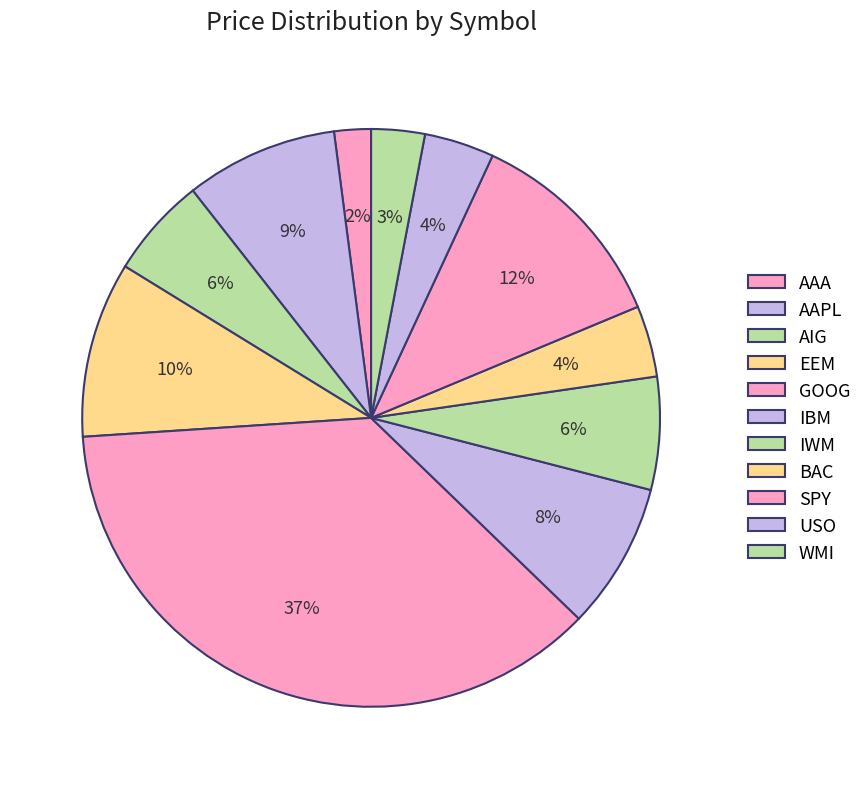

How many slices are in this pie chart?

11